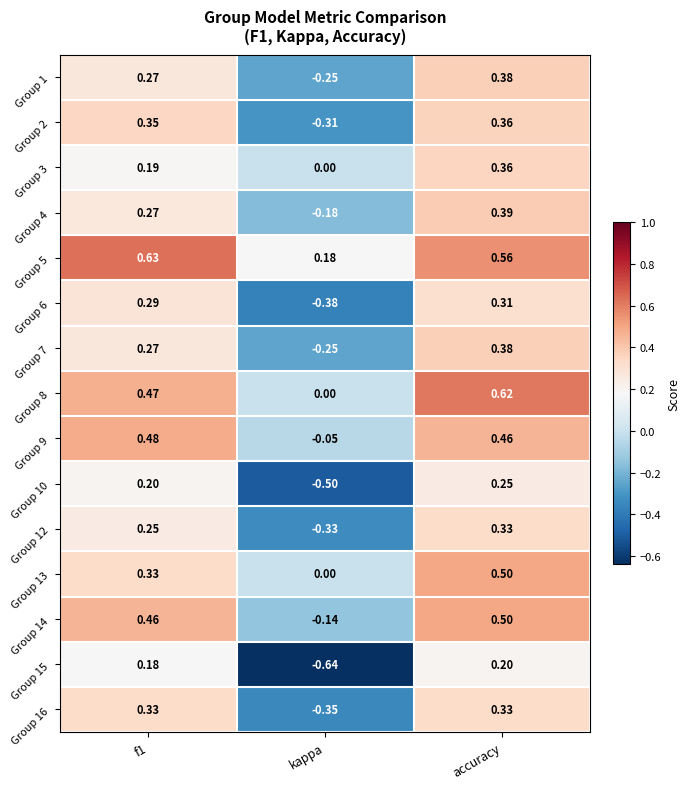

At which category is the sum across all series the highest?

accuracy